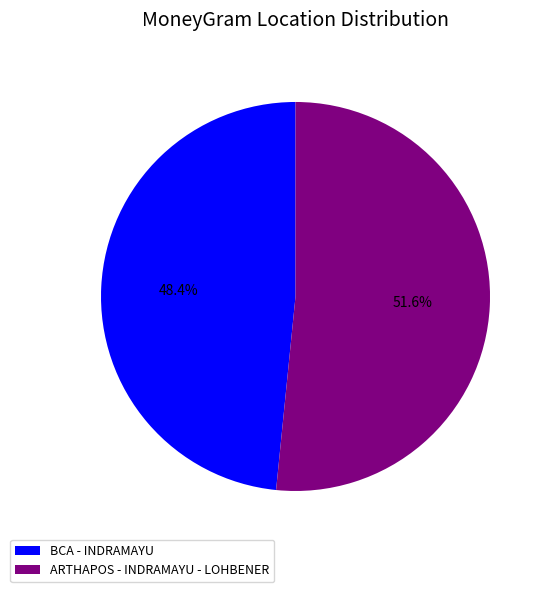

Rank the categories by value from lowest to highest.

BCA - INDRAMAYU, ARTHAPOS - INDRAMAYU - LOHBENER